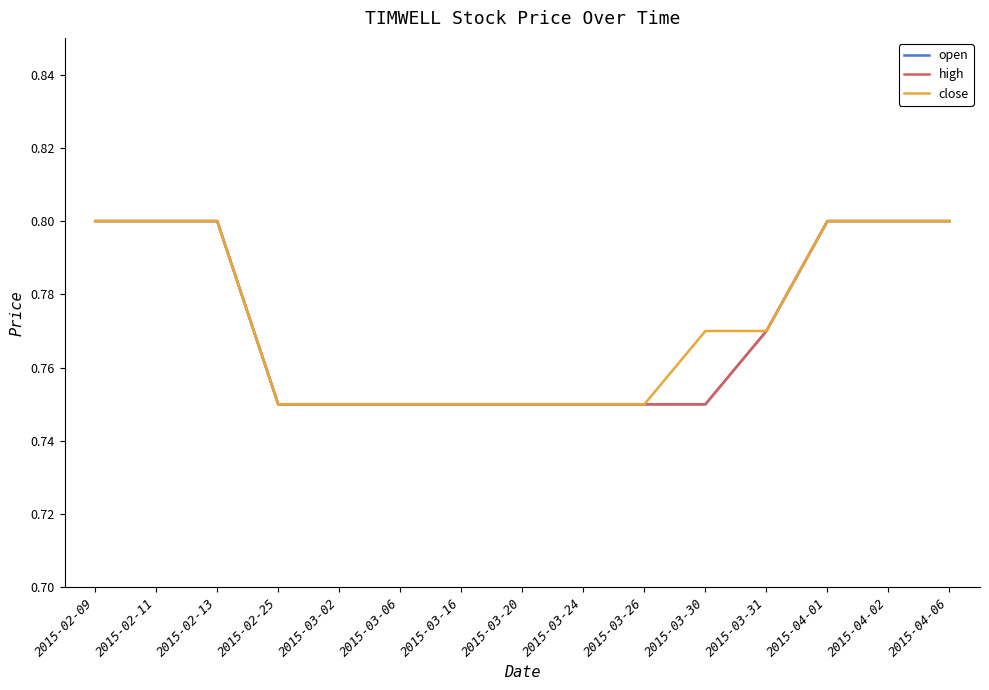

Which series has the largest range (max minus min)?

open